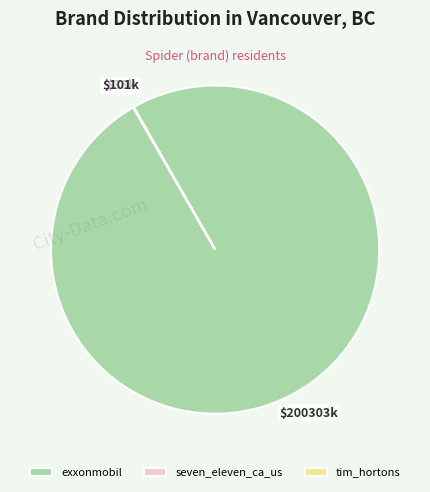

Does exxonmobil account for over 50% of the chart?

Yes